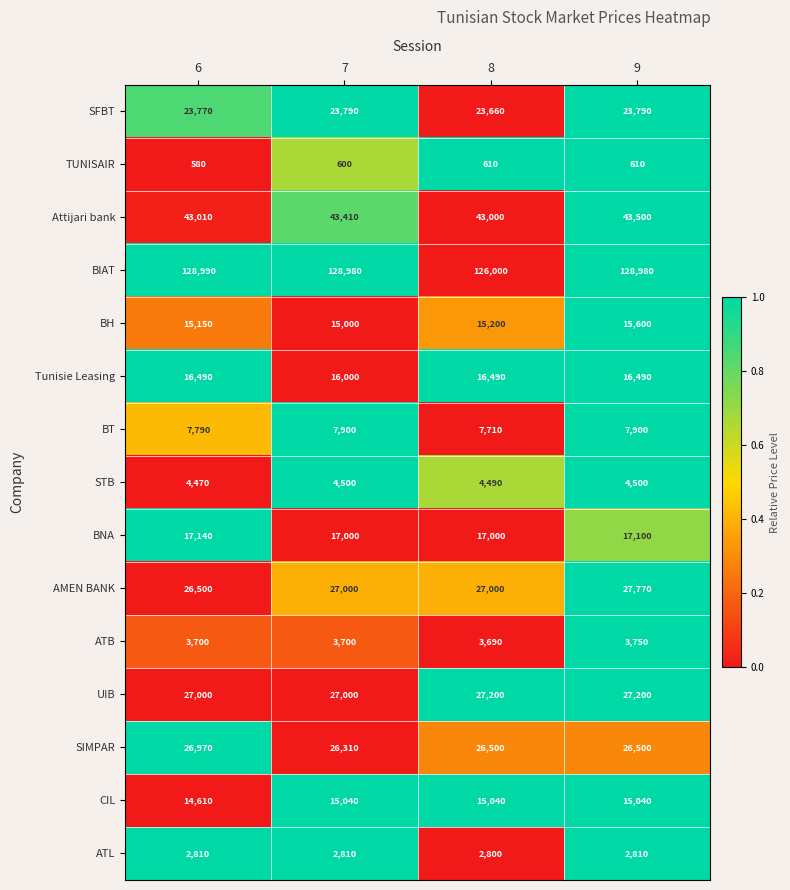

At which category is the sum across all series the highest?

9